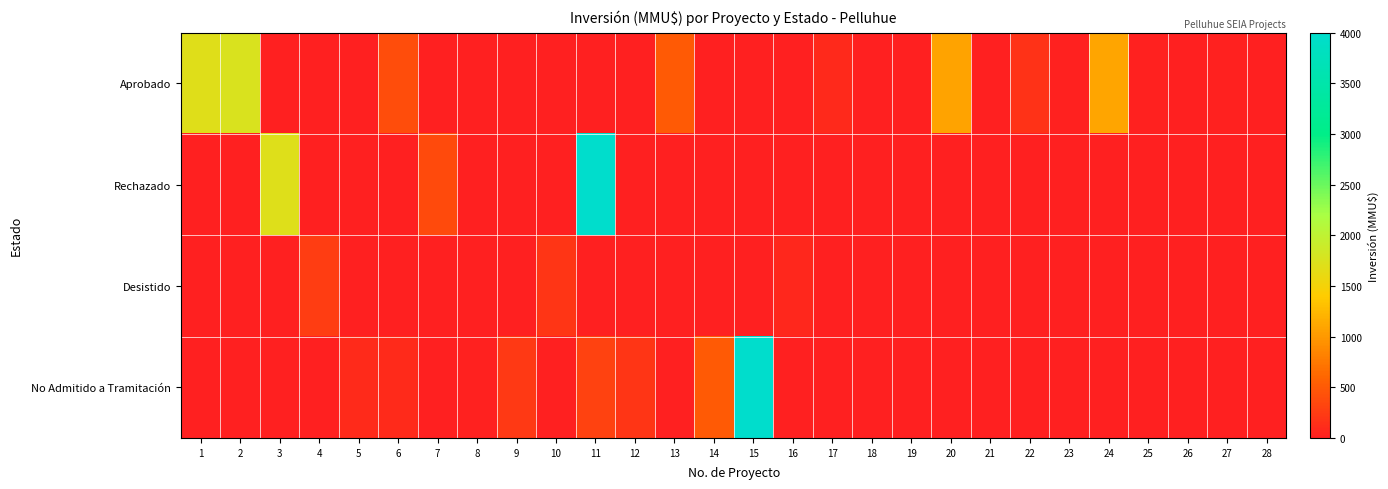

Reading left to right, list all the values displayed in this chart.

Aprobado: 1=1700	2=1760	3=0	4=0	5=0	6=401	7=0	8=0	9=0	10=0	11=0	12=0	13=500	14=0	15=0	16=0	17=90	18=0	19=0	20=1090	21=0	22=160	23=30	24=1100	25=20	26=0	27=20	28=0
Rechazado: 1=0	2=0	3=1710	4=0	5=0	6=0	7=370	8=0	9=0	10=0	11=4000	12=0	13=0	14=0	15=0	16=0	17=0	18=0	19=0	20=0	21=0	22=0	23=0	24=0	25=0	26=0	27=0	28=0
Desistido: 1=0	2=0	3=0	4=250	5=0	6=0	7=0	8=0	9=0	10=200	11=0	12=0	13=0	14=0	15=0	16=72	17=0	18=0	19=0	20=0	21=0	22=0	23=0	24=0	25=0	26=10	27=0	28=0
No Admitido a Tramitación: 1=0	2=0	3=0	4=0	5=100	6=100	7=0	8=22	9=234	10=10	11=300	12=200	13=0	14=500	15=4000	16=0	17=0	18=0	19=0	20=0	21=0	22=0	23=0	24=0	25=0	26=0	27=0	28=0